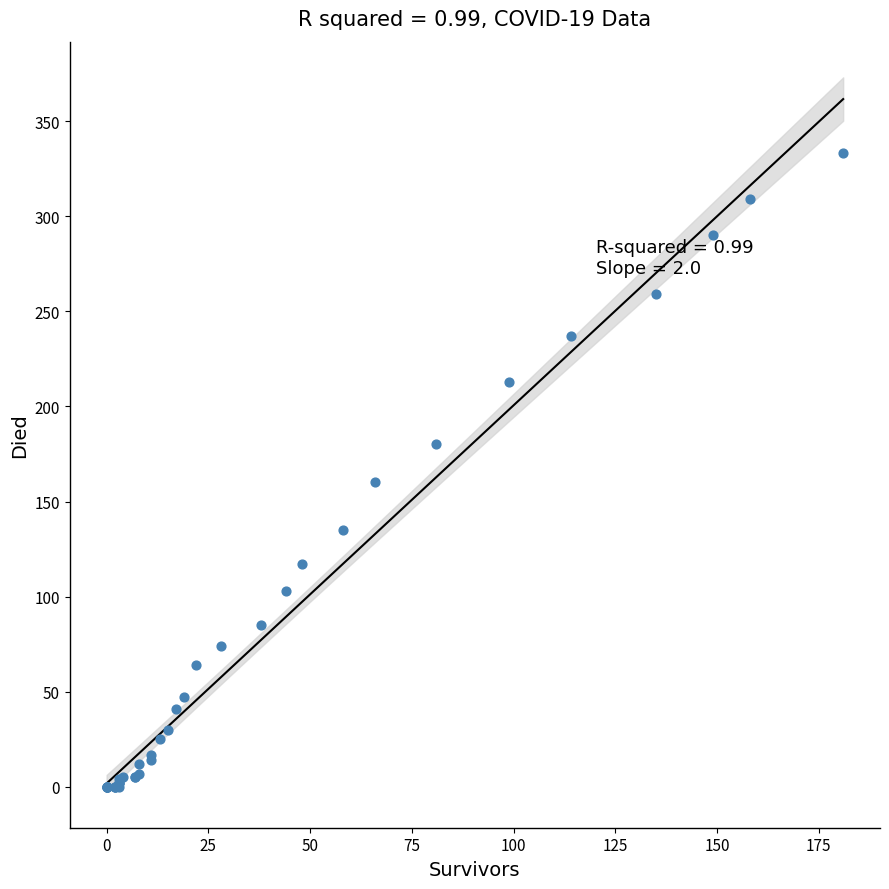

What Y value in the scatter plot is closest to 166?

160